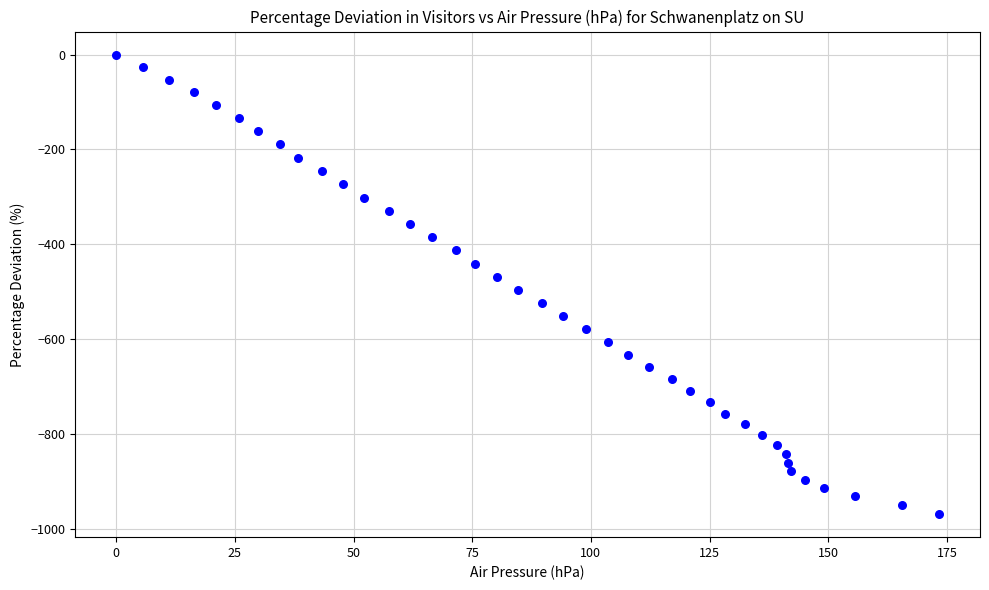

What is the range of X values (max minus min)?

173.3